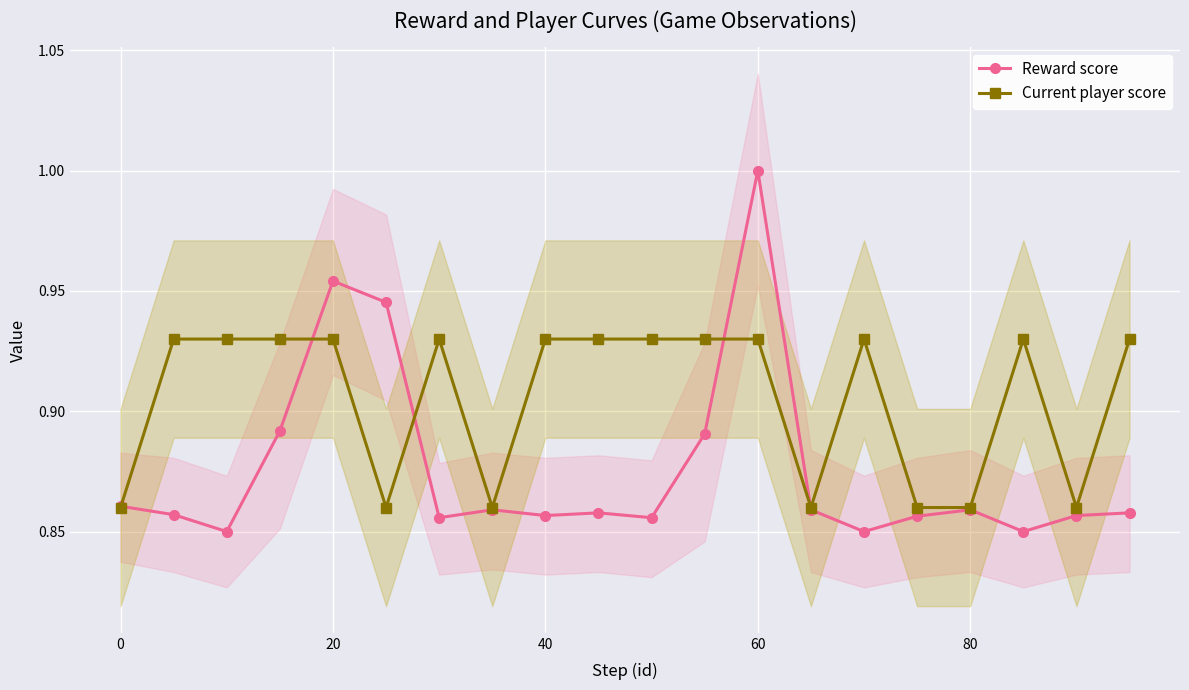

True or false: Reward score has more than 1 points higher than both neighbors.

True